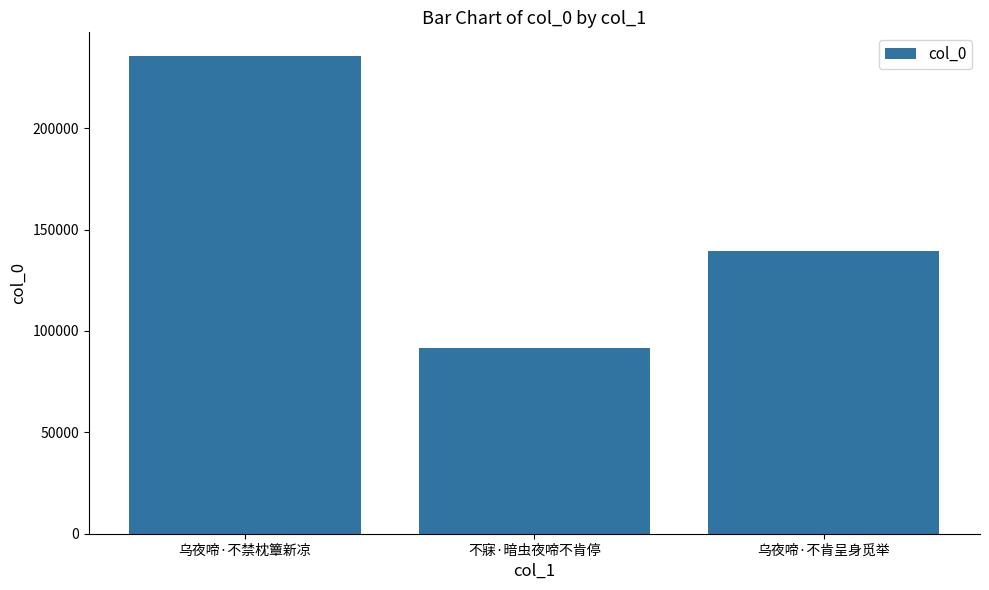

What is the sum of the values at 不寐·暗虫夜啼不肯停 and 乌夜啼·不肯呈身觅举?

231173